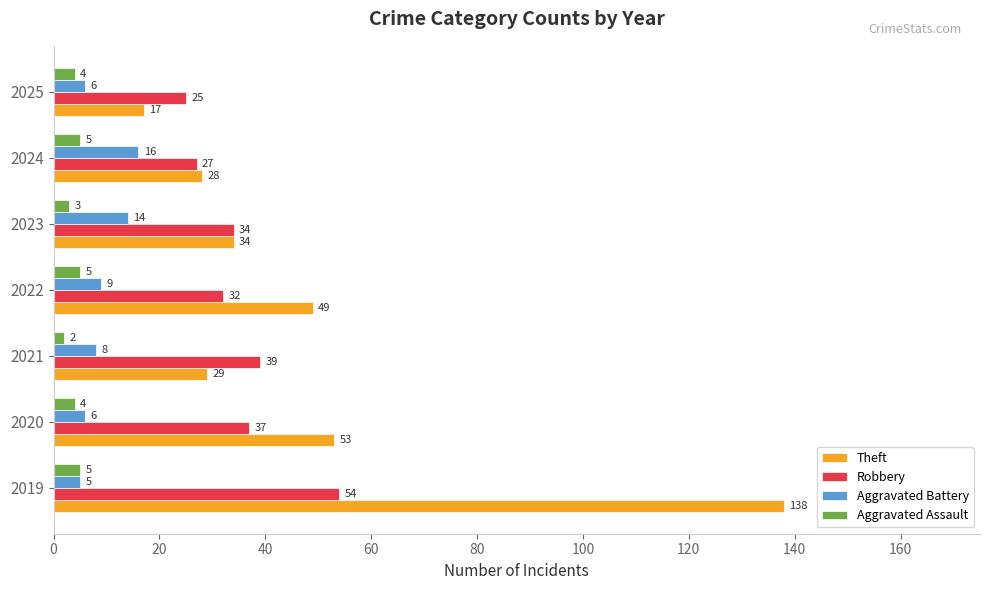

At which label is Aggravated Assault closest to 3?

2023